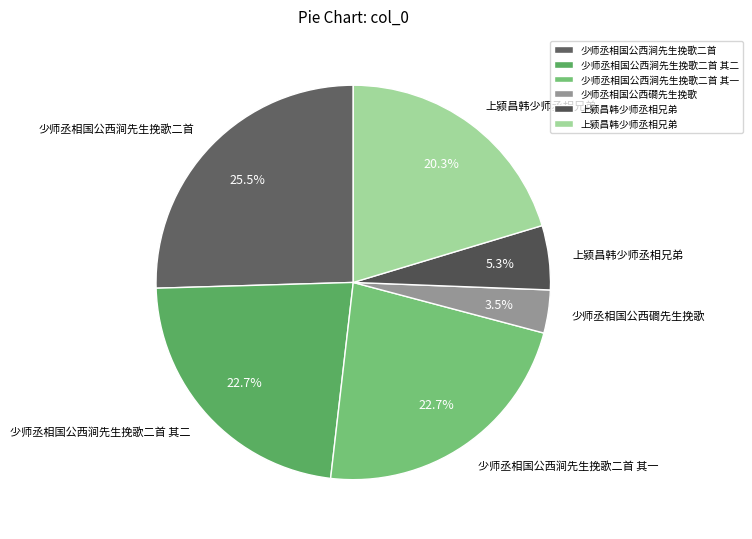

Count the number of slices in the pie.

6